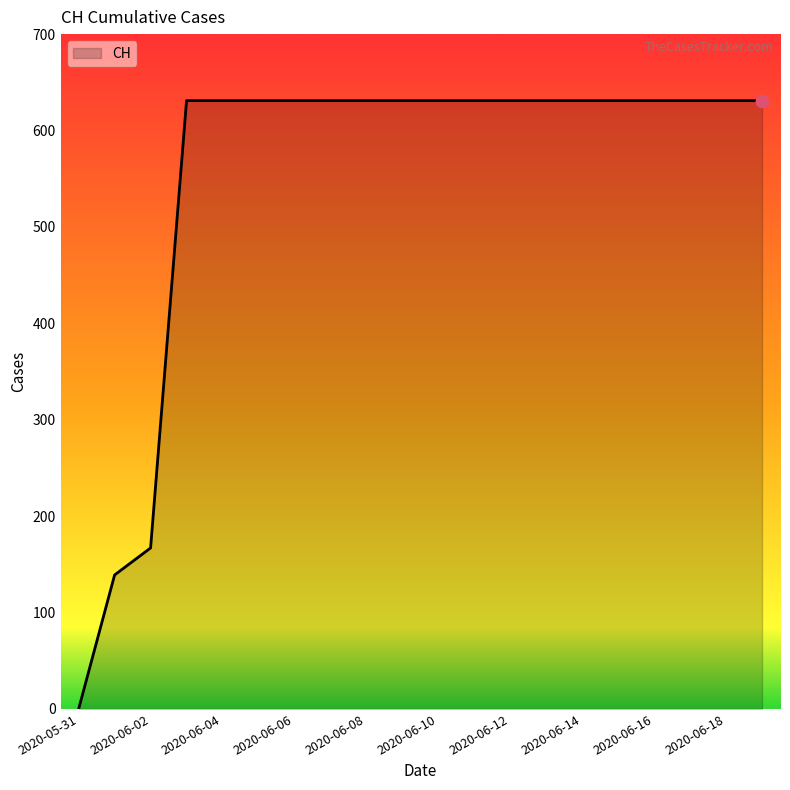

What is the maximum value shown in the chart?

631